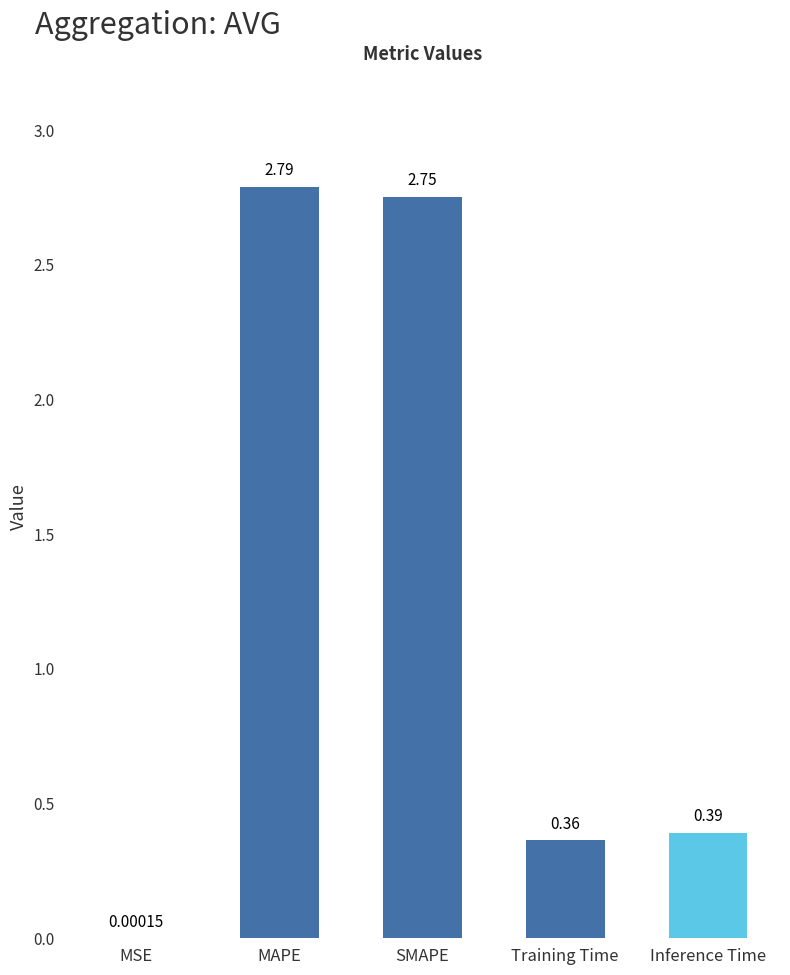

What is the change in value from SMAPE to Training Time?

-2.4